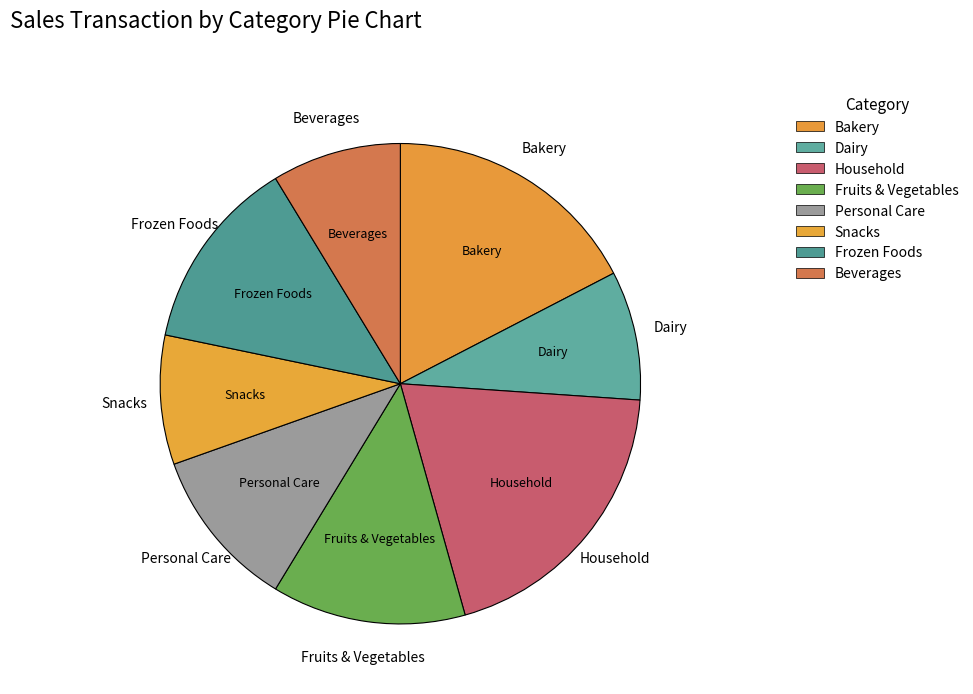

Approximately how many times larger is the value at Snacks compared to Bakery?

0.5